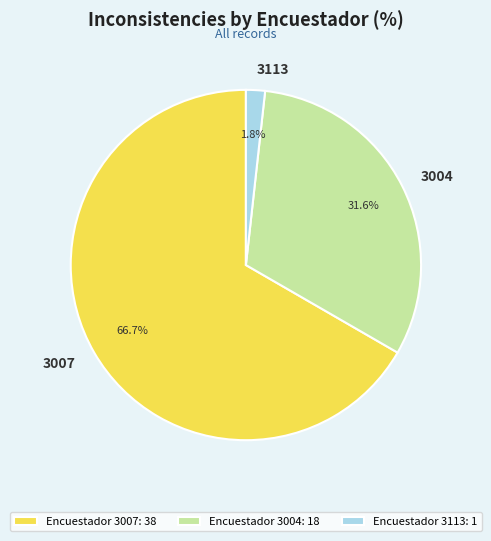

What percentage is NOT represented by 3004?

68.4%